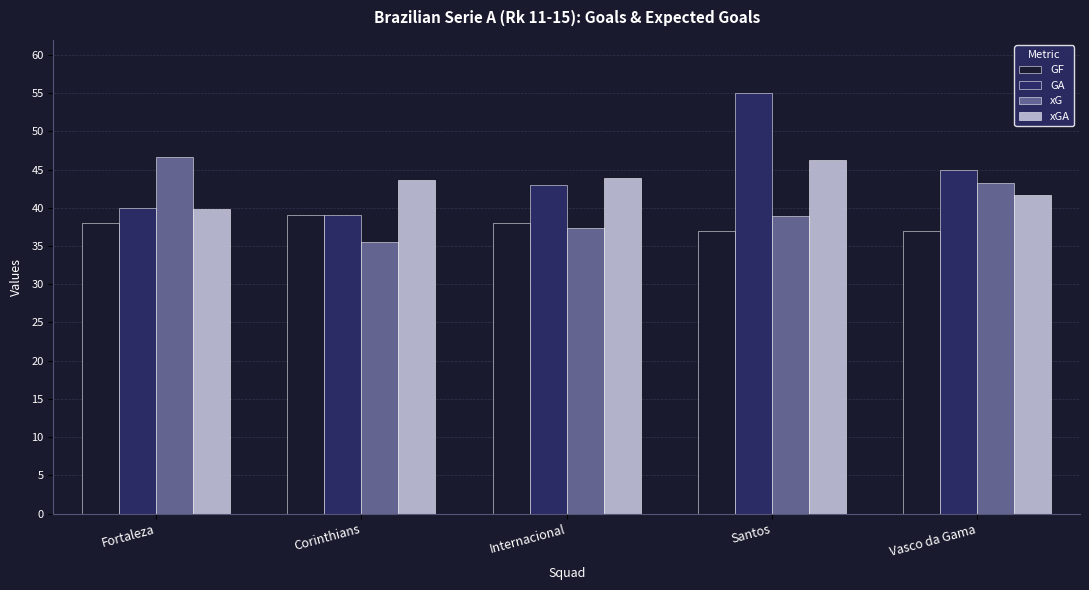

How many groups of bars are there?

5